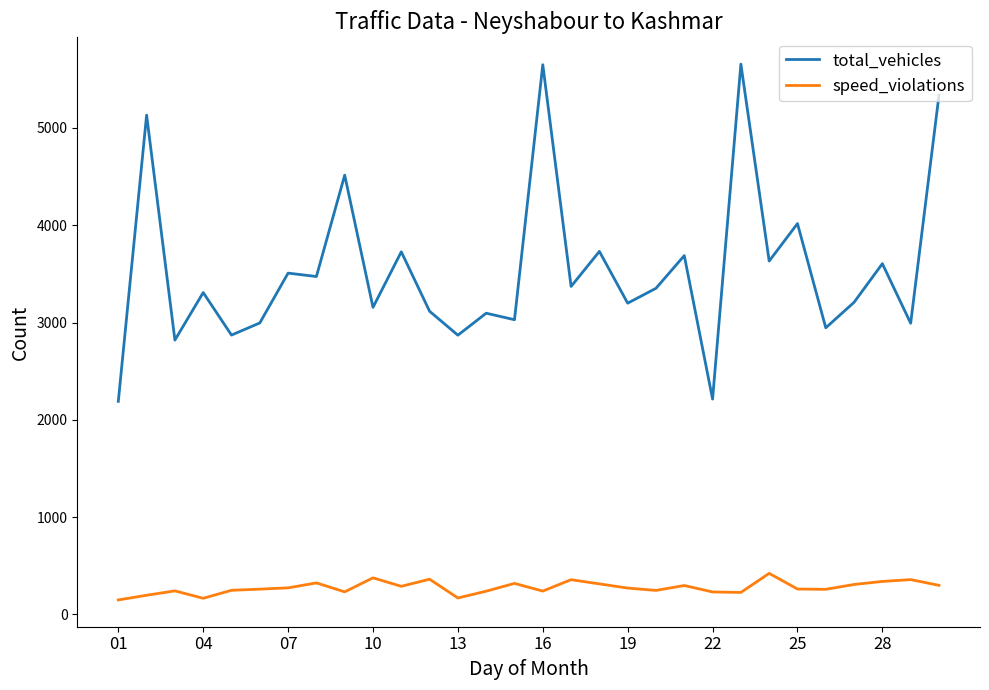

True or false: speed_violations and total_vehicles cross at least once.

False